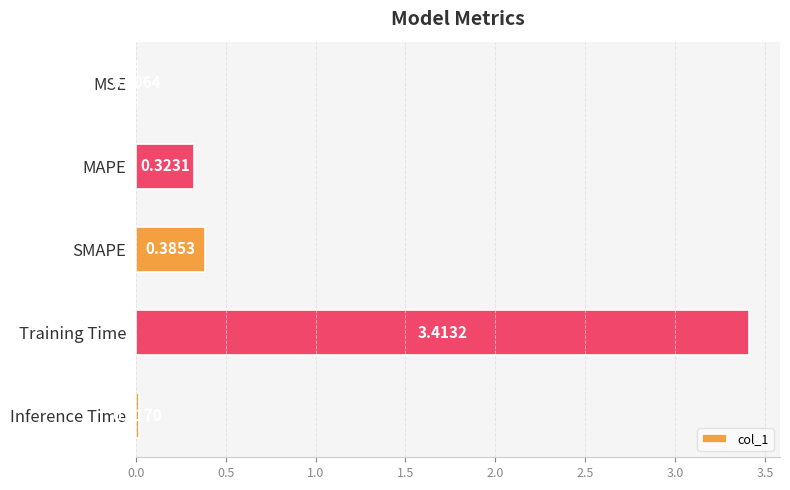

What is the change in value from MAPE to SMAPE?

+0.1